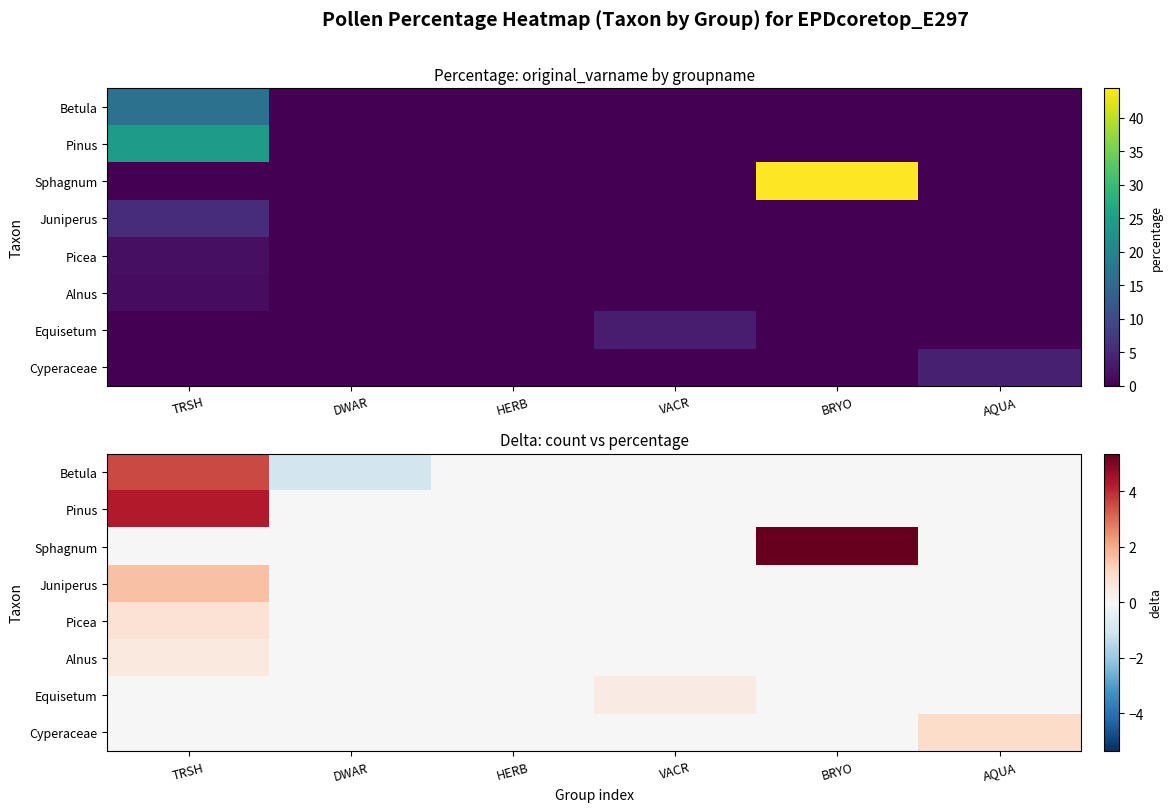

At VACR, list the series in order from largest to smallest.

Equisetum, Betula, Pinus, Sphagnum, Juniperus, Picea, Alnus, Cyperaceae